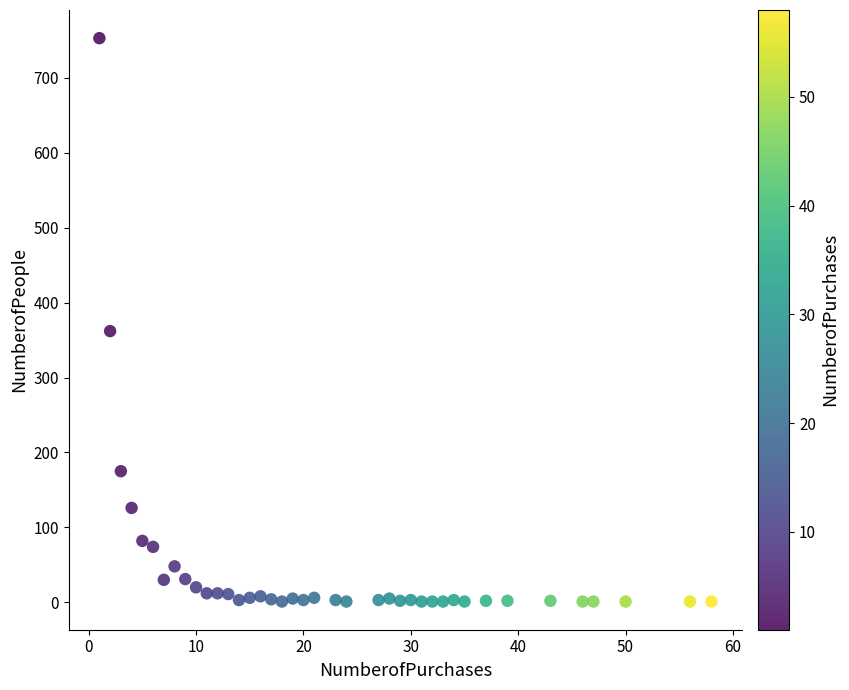

What is the range of X values (max minus min)?

57